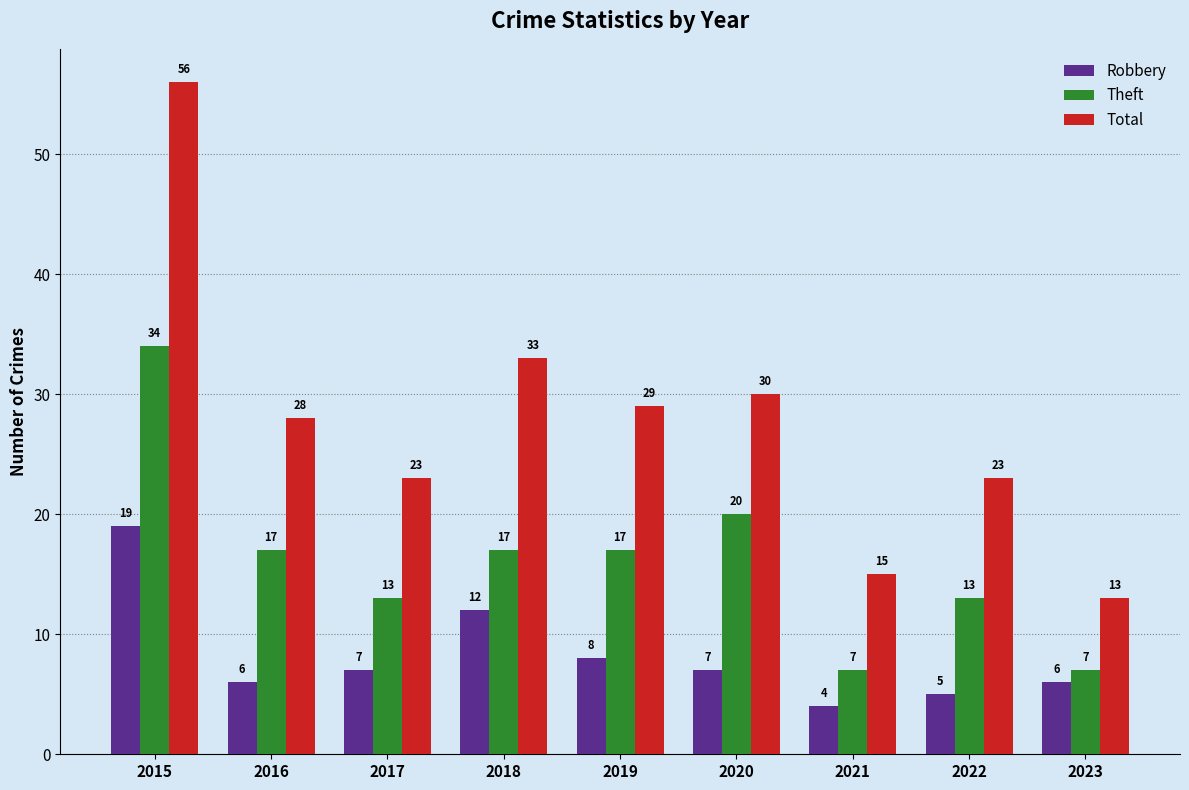

How many data points in Total are less than 28?

4